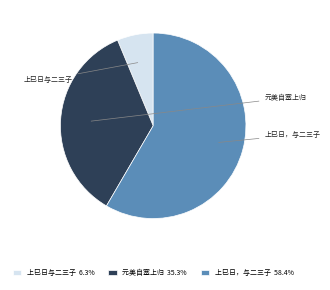

Does 上巳日，与二三子 58.4% represent more than half of the total?

Yes